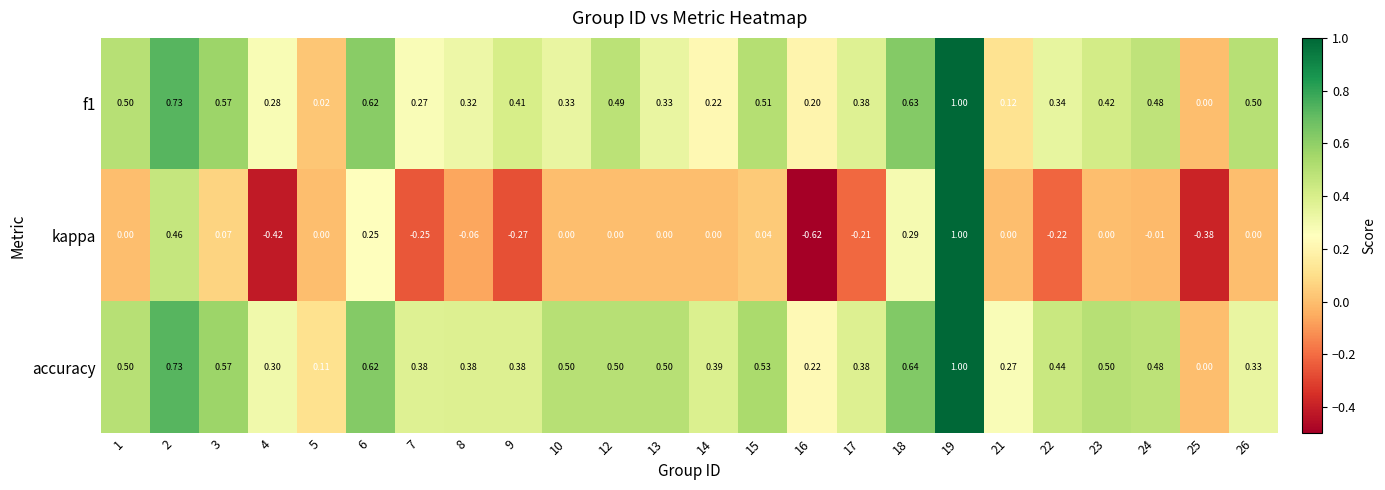

Which series has the largest total across all categories?

accuracy